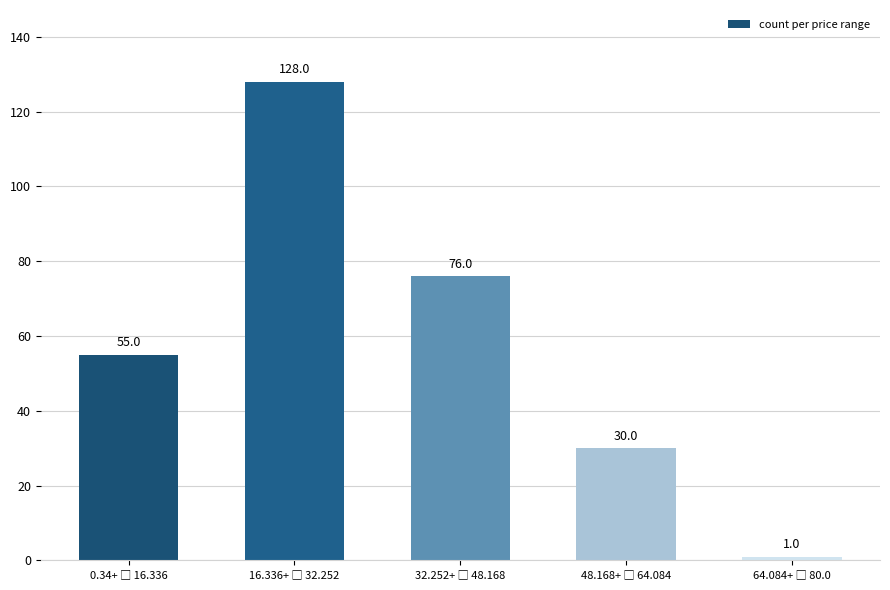

What is the maximum value shown in the chart?

128